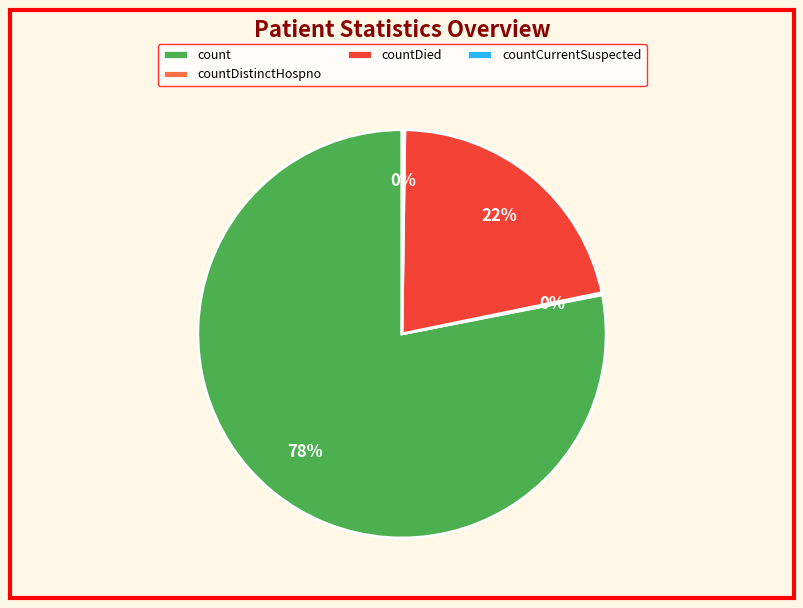

The countDied slice represents 33% of the pie. True or false?

False